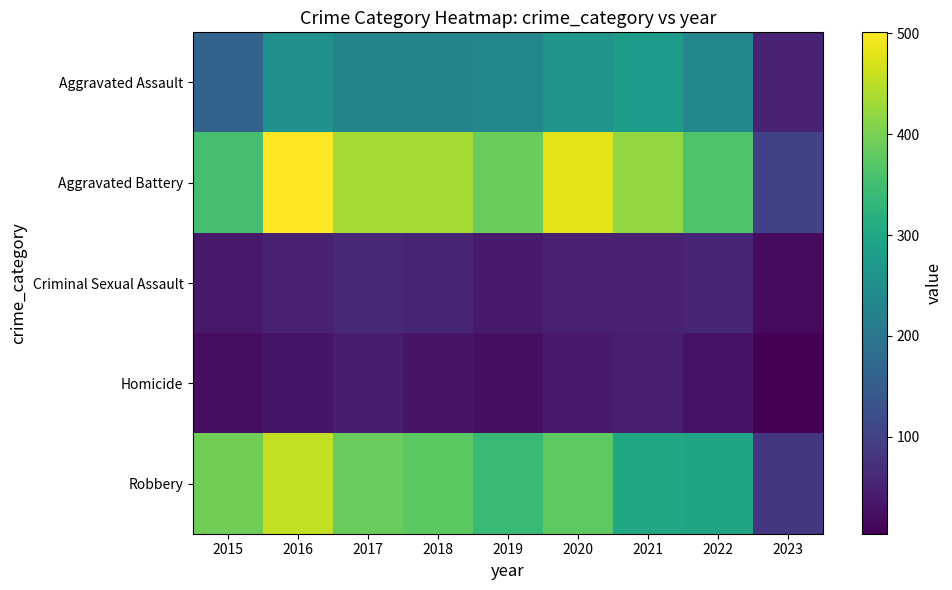

At which category is the sum across all series the highest?

2016